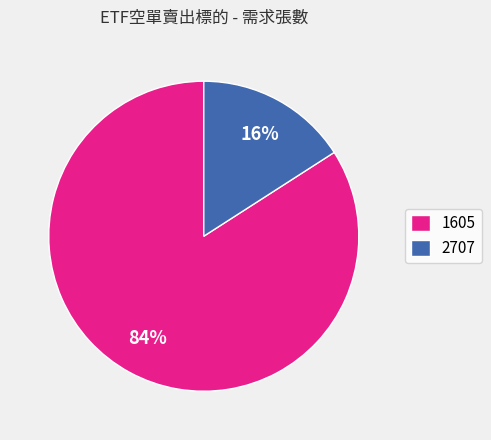

Rank the categories by value from lowest to highest.

2707, 1605